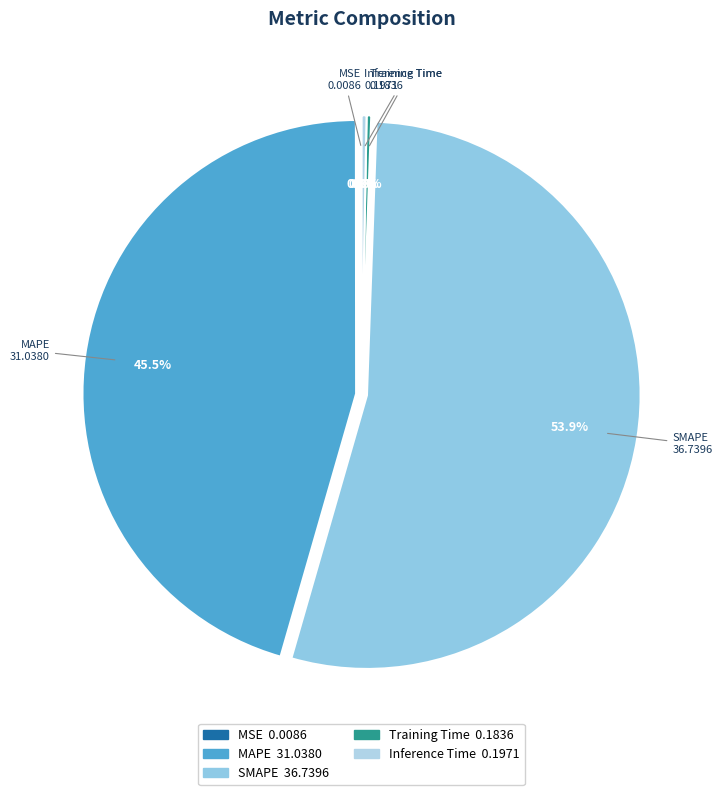

To the nearest percent, what is the average slice percentage?

20%